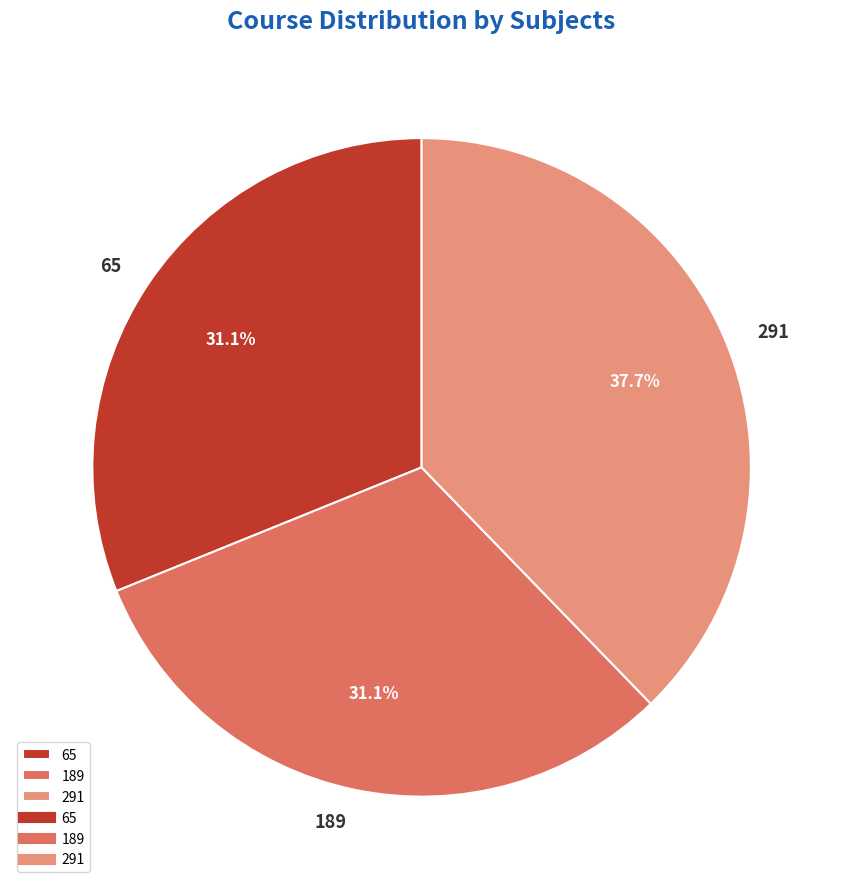

Approximately how many times larger is the value at 189 compared to 291?

0.8